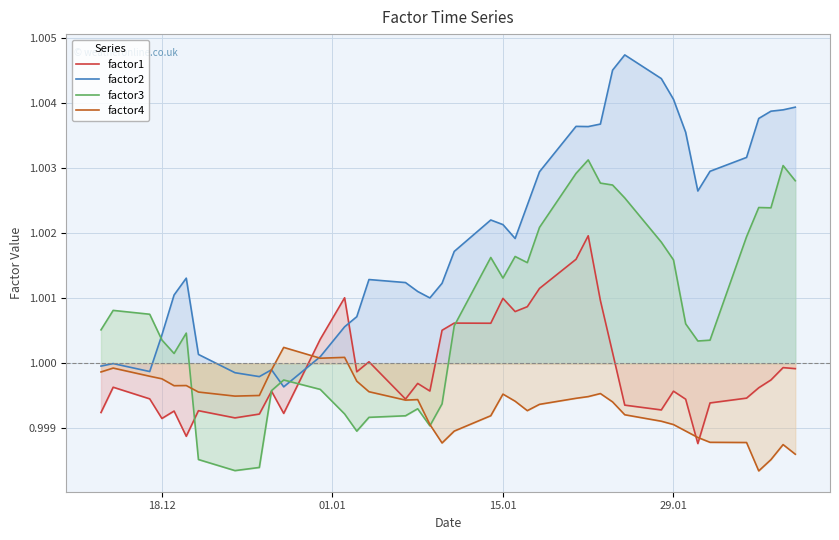

How many lines are shown in the chart?

4